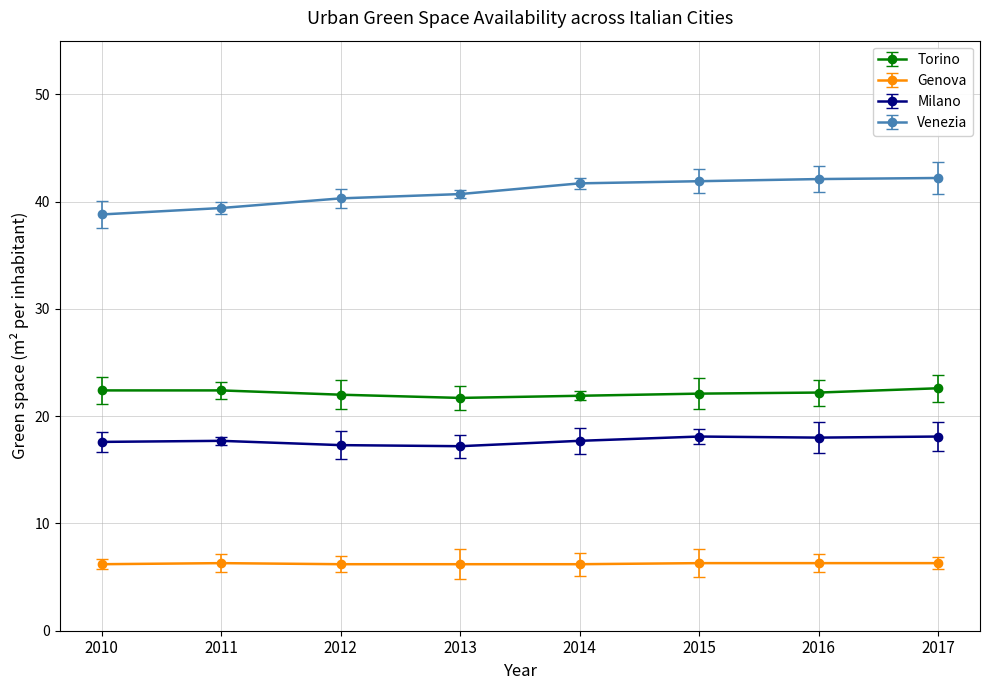

What is the spread (max minus min) of values at 2010?

32.6